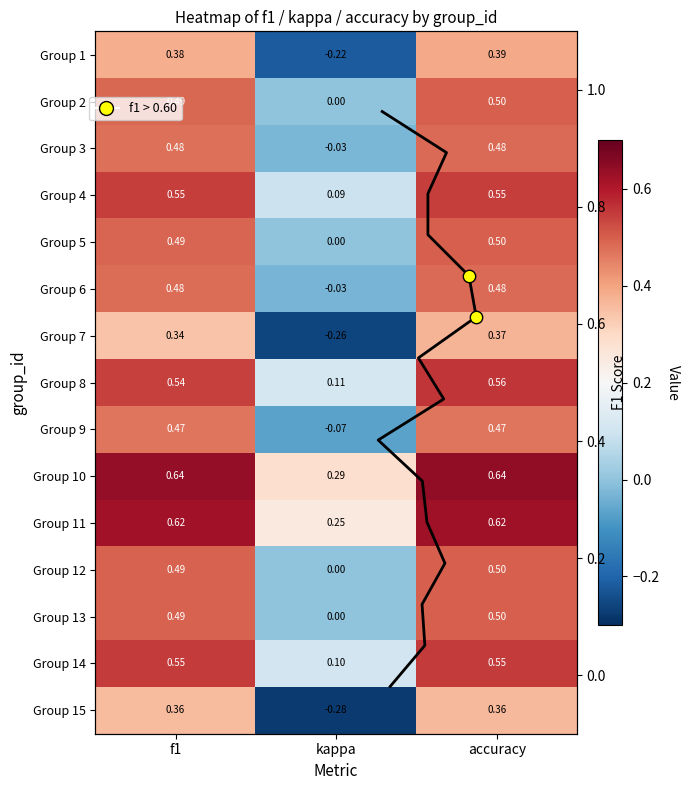

At which label does Group 15 reach its minimum?

kappa